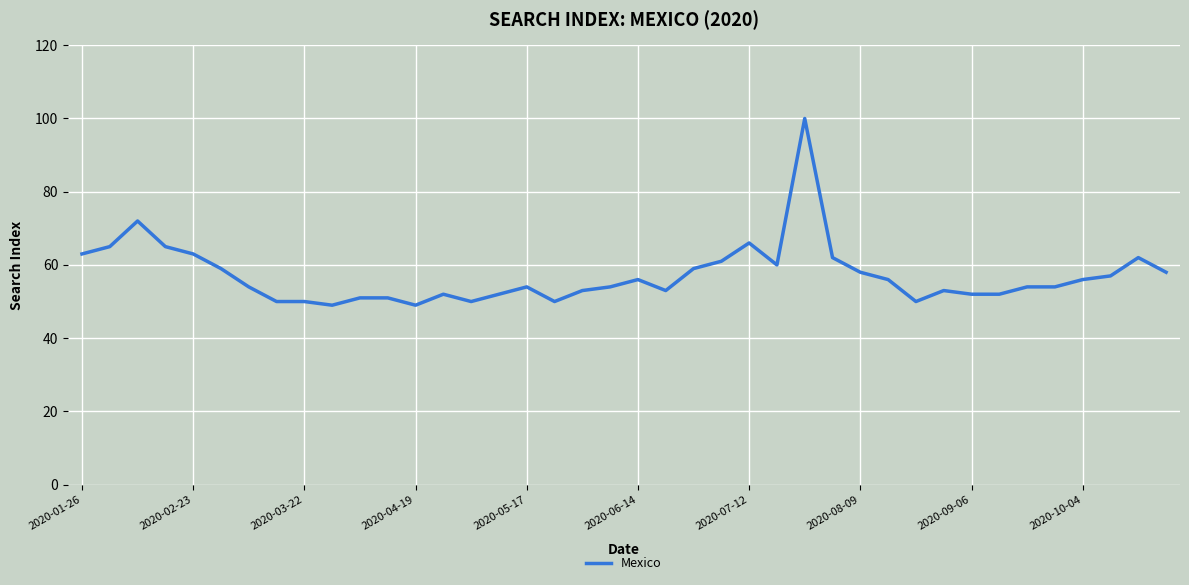

What is the difference between the maximum and minimum values?

51